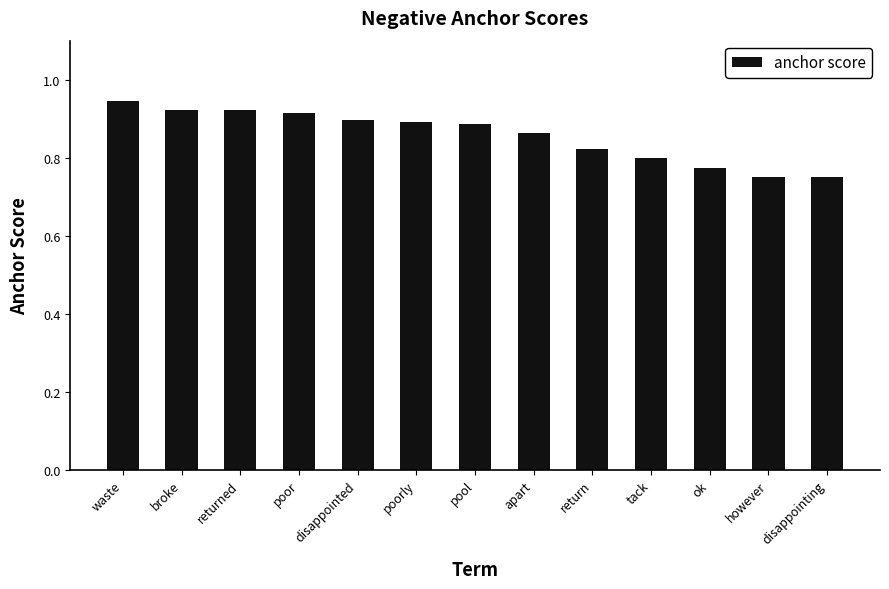

The chart shows a value of 0.4 at poorly. True or false?

False